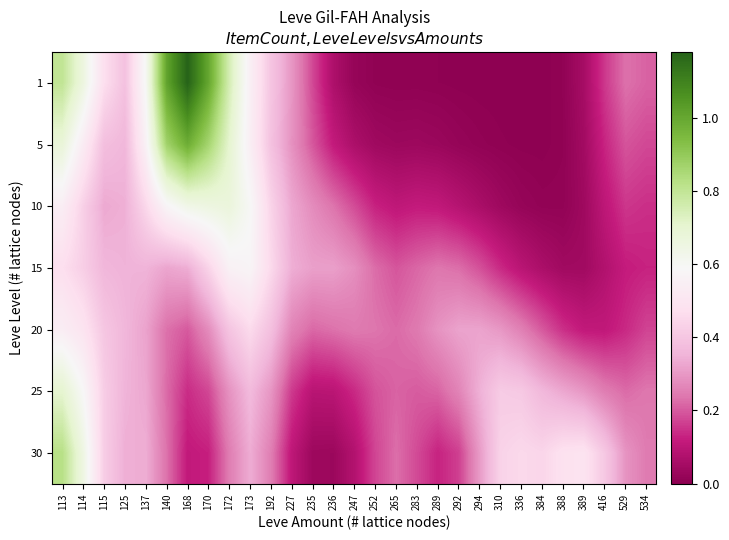

Reading left to right, list all the values displayed in this chart.

1: 113=0.8	114=0.7	115=0.5	125=0.4	137=0.6	140=1.0	168=1.2	170=1.0	172=0.8	173=0.5	192=0.4	227=0.3	235=0.2	236=0.1	247=0.0	252=0.0	265=0.0	283=0.0	289=0.0	292=0.0	294=0.0	310=0.0	336=0.0	384=0.0	388=0.0	389=0.1	416=0.2	529=0.2	534=0.2
5: 113=0.7	114=0.5	115=0.4	125=0.4	137=0.6	140=0.9	168=1.0	170=0.9	172=0.7	173=0.5	192=0.4	227=0.3	235=0.2	236=0.1	247=0.1	252=0.0	265=0.0	283=0.0	289=0.0	292=0.0	294=0.0	310=0.0	336=0.0	384=0.0	388=0.0	389=0.0	416=0.1	529=0.2	534=0.2
10: 113=0.5	114=0.4	115=0.3	125=0.3	137=0.4	140=0.6	168=0.6	170=0.7	172=0.7	173=0.6	192=0.4	227=0.3	235=0.3	236=0.2	247=0.2	252=0.1	265=0.1	283=0.1	289=0.1	292=0.1	294=0.1	310=0.0	336=0.0	384=0.0	388=0.0	389=0.0	416=0.1	529=0.2	534=0.1
15: 113=0.5	114=0.4	115=0.4	125=0.4	137=0.4	140=0.3	168=0.3	170=0.4	172=0.6	173=0.6	192=0.5	227=0.3	235=0.3	236=0.3	247=0.3	252=0.2	265=0.2	283=0.2	289=0.2	292=0.2	294=0.2	310=0.1	336=0.1	384=0.1	388=0.0	389=0.0	416=0.1	529=0.1	534=0.1
20: 113=0.5	114=0.5	115=0.4	125=0.4	137=0.3	140=0.2	168=0.2	170=0.3	172=0.4	173=0.5	192=0.4	227=0.3	235=0.2	236=0.2	247=0.2	252=0.2	265=0.2	283=0.2	289=0.3	292=0.3	294=0.3	310=0.3	336=0.3	384=0.2	388=0.1	389=0.1	416=0.1	529=0.1	534=0.2
25: 113=0.7	114=0.6	115=0.4	125=0.4	137=0.3	140=0.2	168=0.1	170=0.2	172=0.3	173=0.4	192=0.3	227=0.2	235=0.1	236=0.1	247=0.1	252=0.2	265=0.2	283=0.2	289=0.2	292=0.3	294=0.3	310=0.4	336=0.4	384=0.4	388=0.3	389=0.3	416=0.2	529=0.2	534=0.2
30: 113=0.8	114=0.6	115=0.4	125=0.3	137=0.3	140=0.2	168=0.1	170=0.1	172=0.2	173=0.3	192=0.3	227=0.1	235=0.0	236=0.0	247=0.1	252=0.2	265=0.2	283=0.2	289=0.1	292=0.2	294=0.3	310=0.4	336=0.5	384=0.4	388=0.5	389=0.5	416=0.4	529=0.3	534=0.2